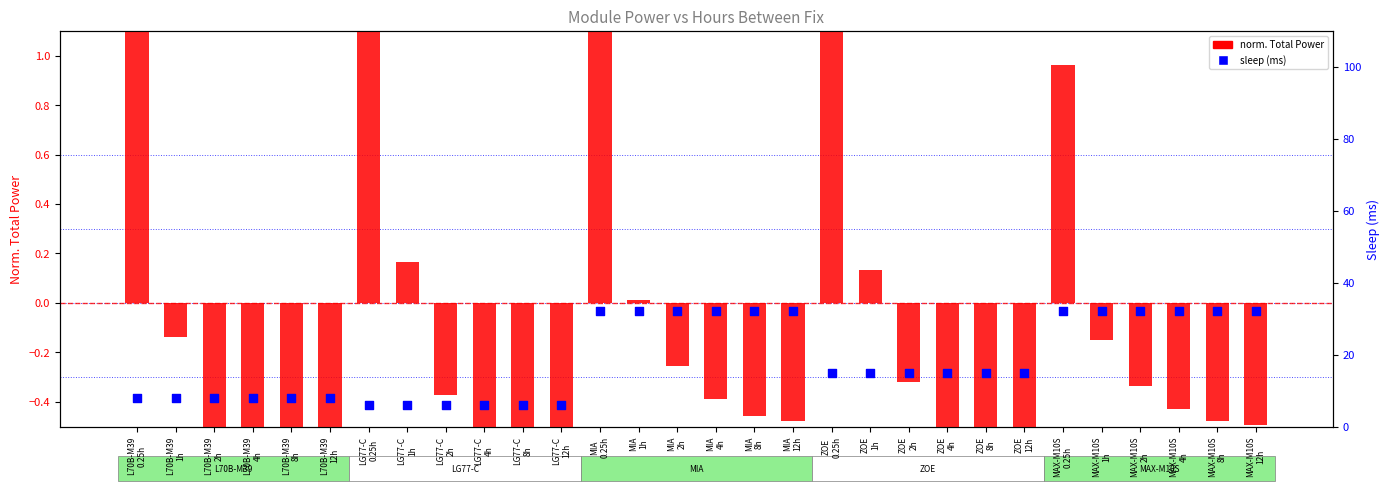

Which series has the largest total across all categories?

sleep (ms)